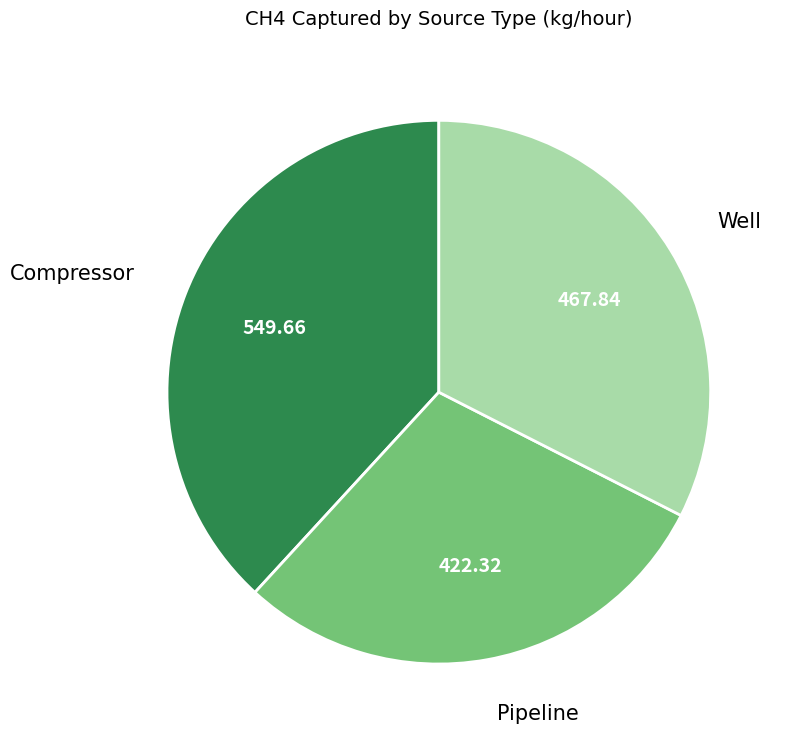

Does any single category account for the majority?

No